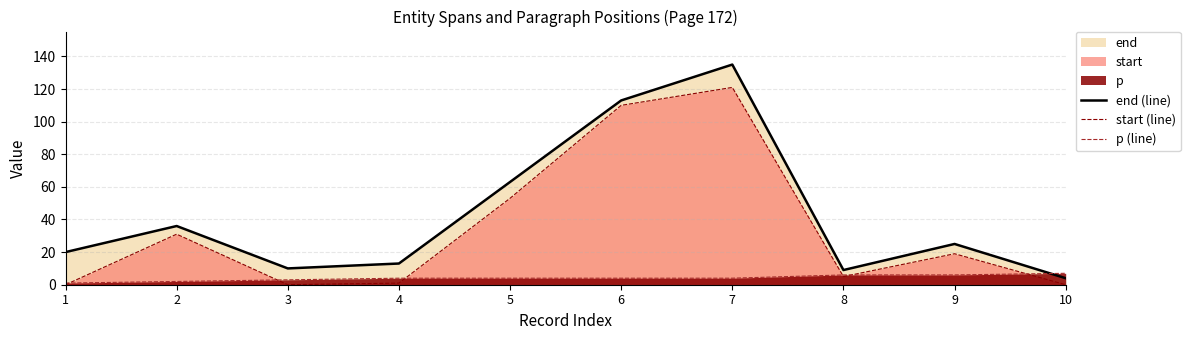

Where does the p (line) series first go above 4?

8